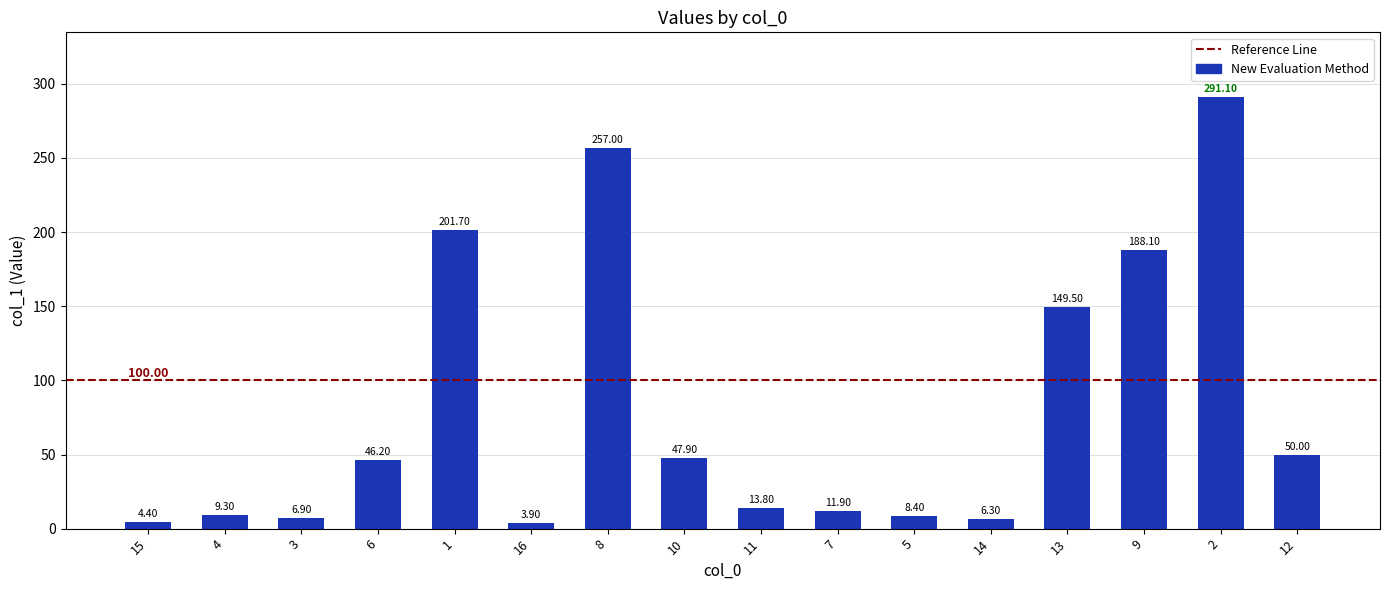

Count the number of values greater than 46.

8